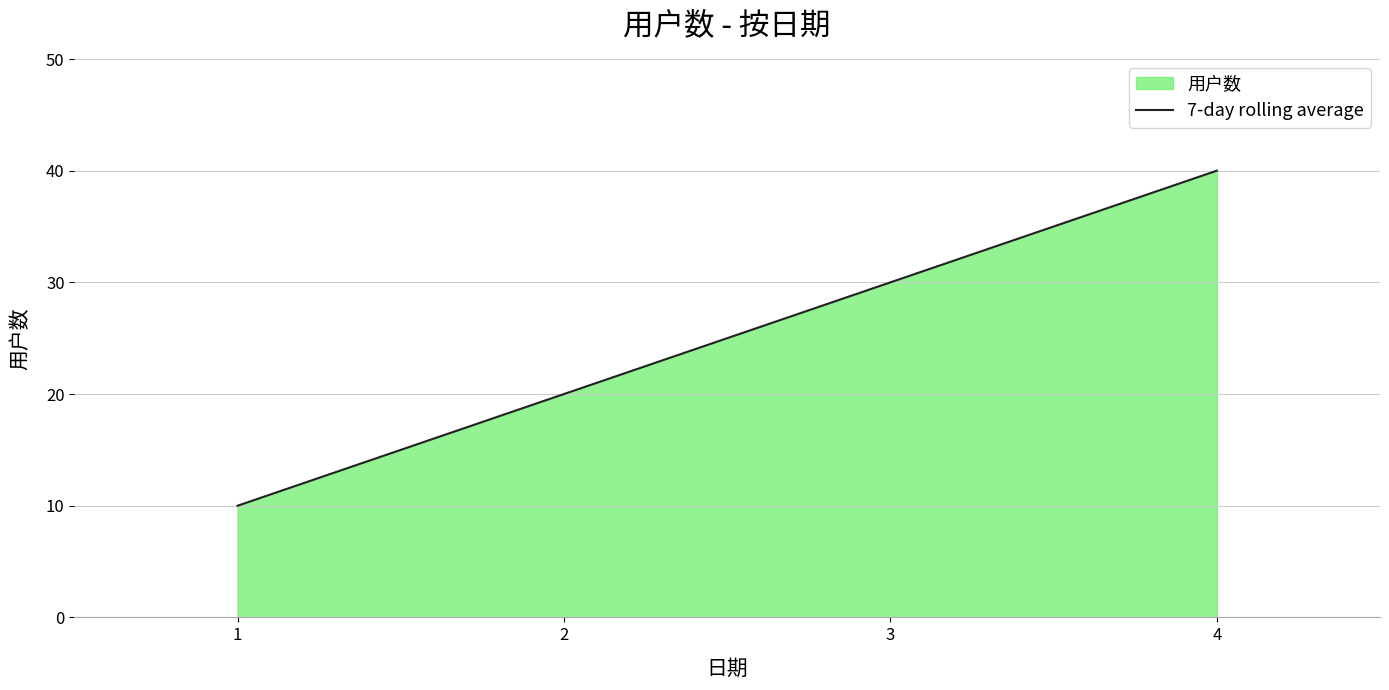

Which label corresponds to the smallest value in the chart?

1